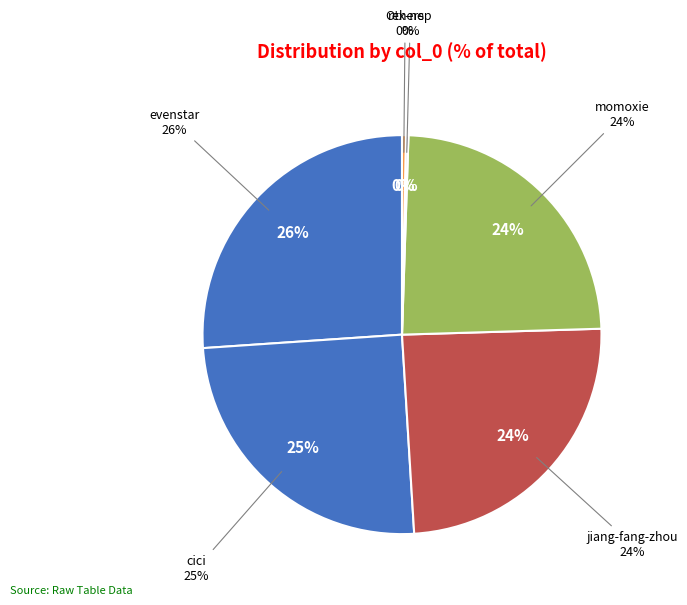

Does zheng-xiao-xie-22 represent more than half of the total?

No